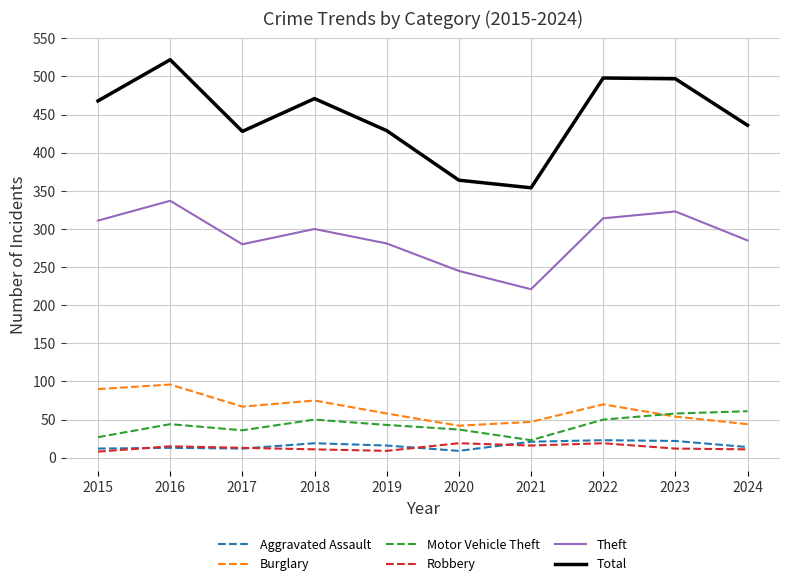

True or false: Theft and Motor Vehicle Theft intersect in this chart.

False